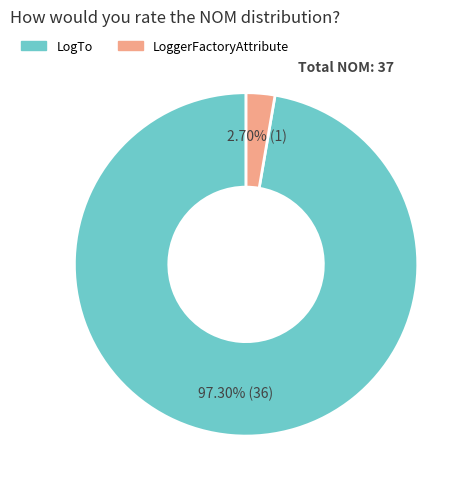

To the nearest percent, what is the difference between the largest and smallest slice percentages?

95%